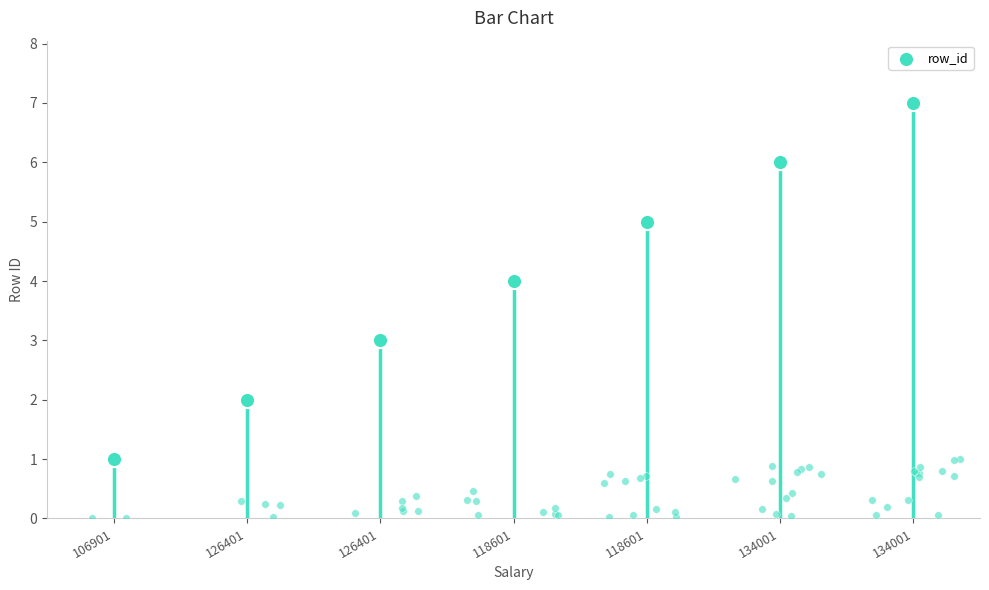

What is the ratio of the value at 118601 to the value at 134001?

0.7